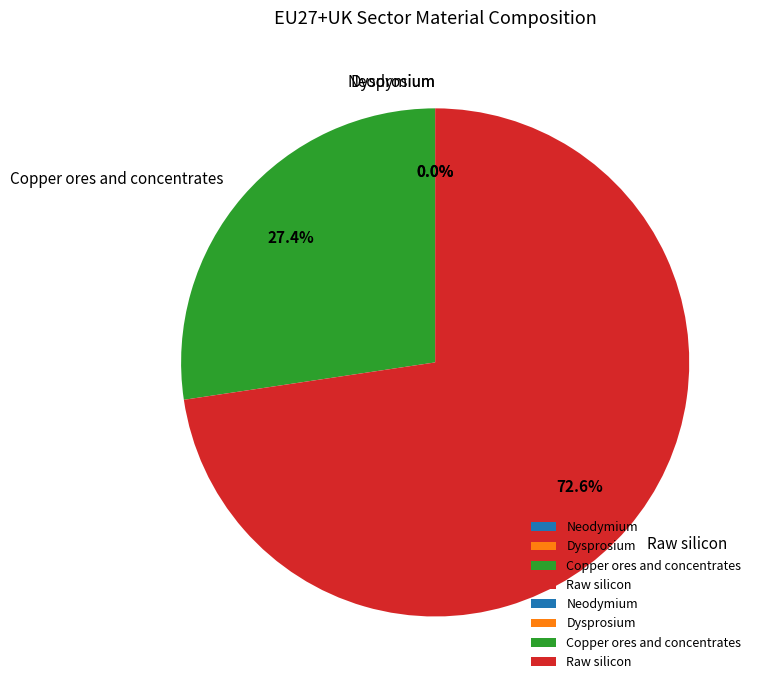

To the nearest percent, what is the average slice percentage?

25%